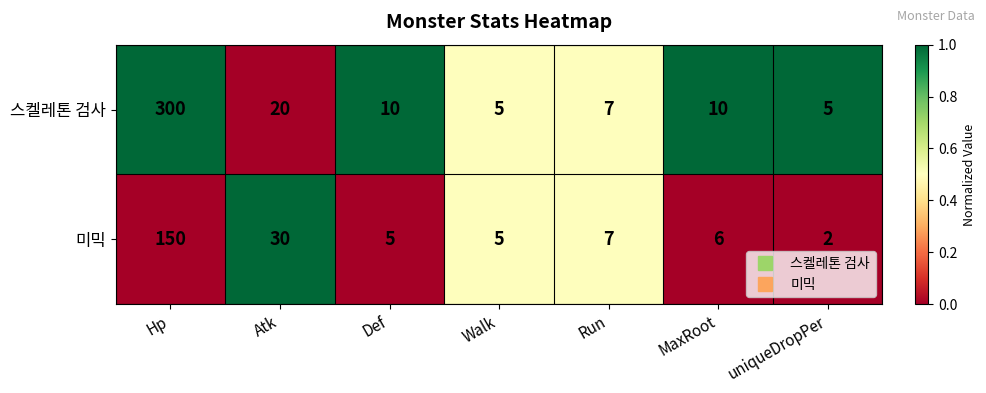

Between Hp and Walk, which series saw the biggest shift?

스켈레톤 검사